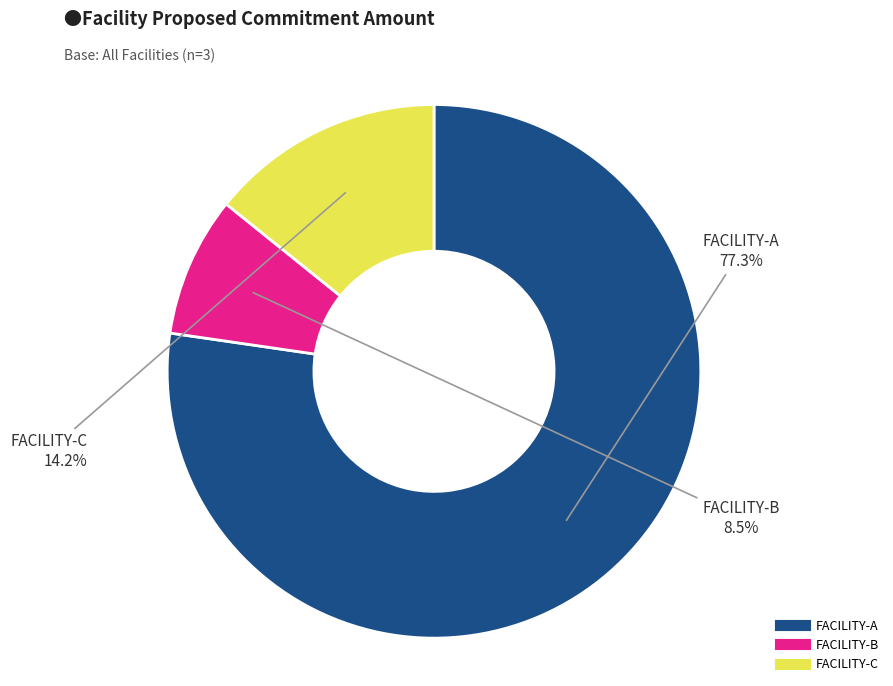

To the nearest percent, what percentage of the pie is FACILITY-A?

77%